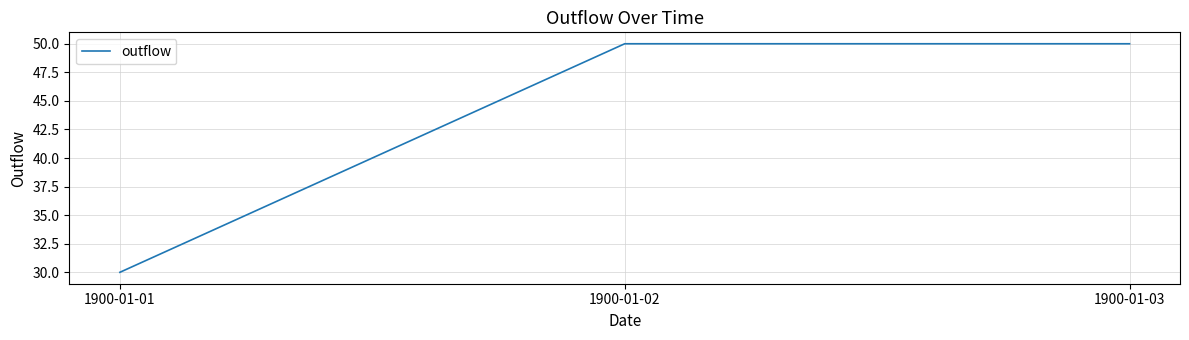

The value at 1900-01-01 is 30. True or false?

True